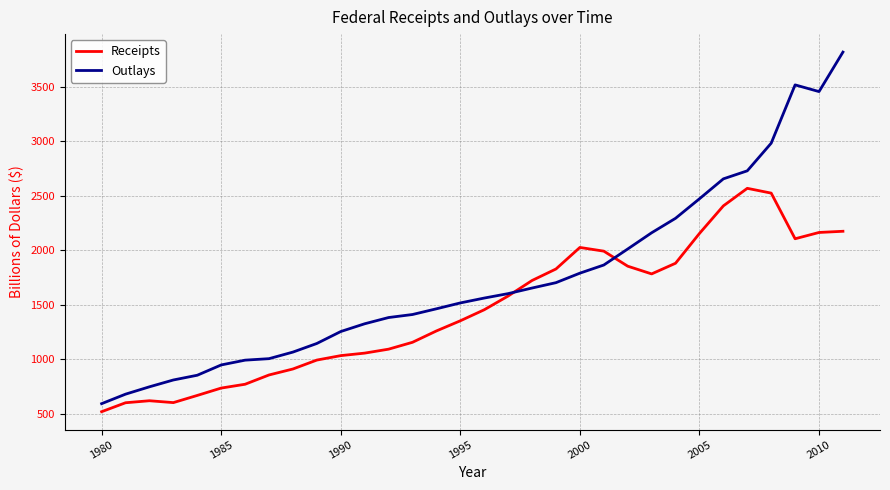

Which series has the largest total across all categories?

Outlays